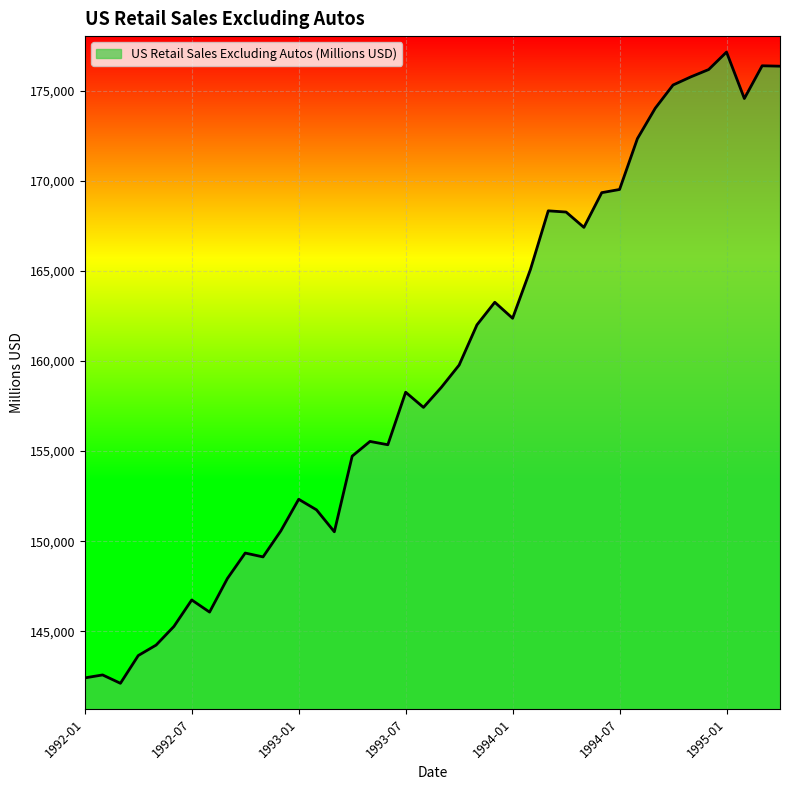

What is the maximum value shown in the chart?

177136